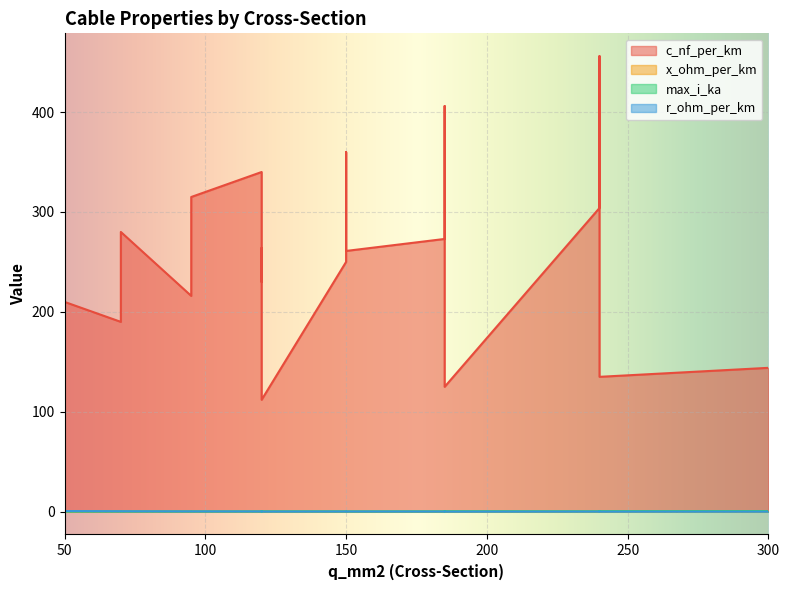

At which label is c_nf_per_km closest to 284?

70